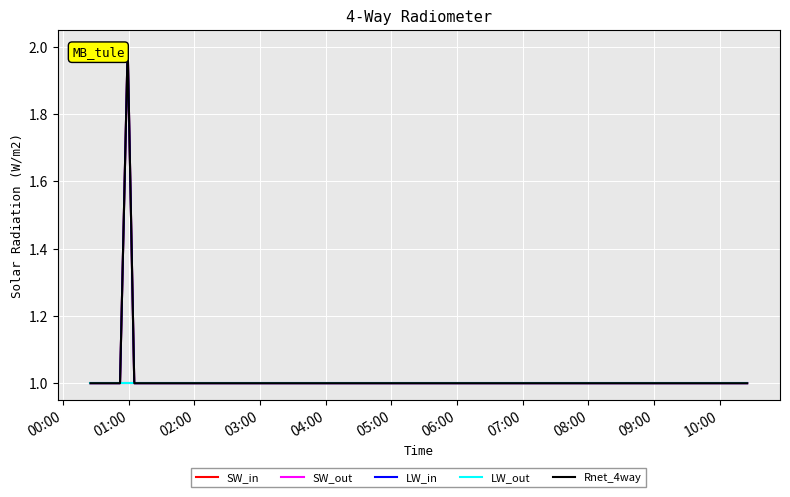

Is this an area chart (filled region under the line)?

No